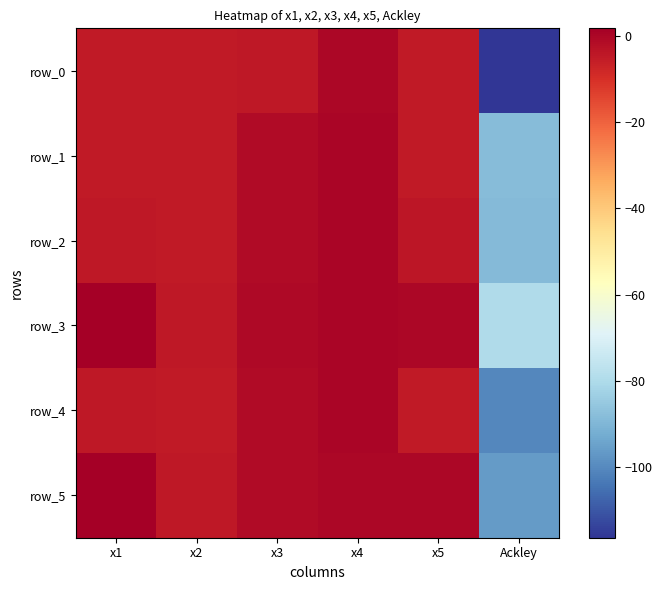

How many values in the row_4 series are below -4?

4